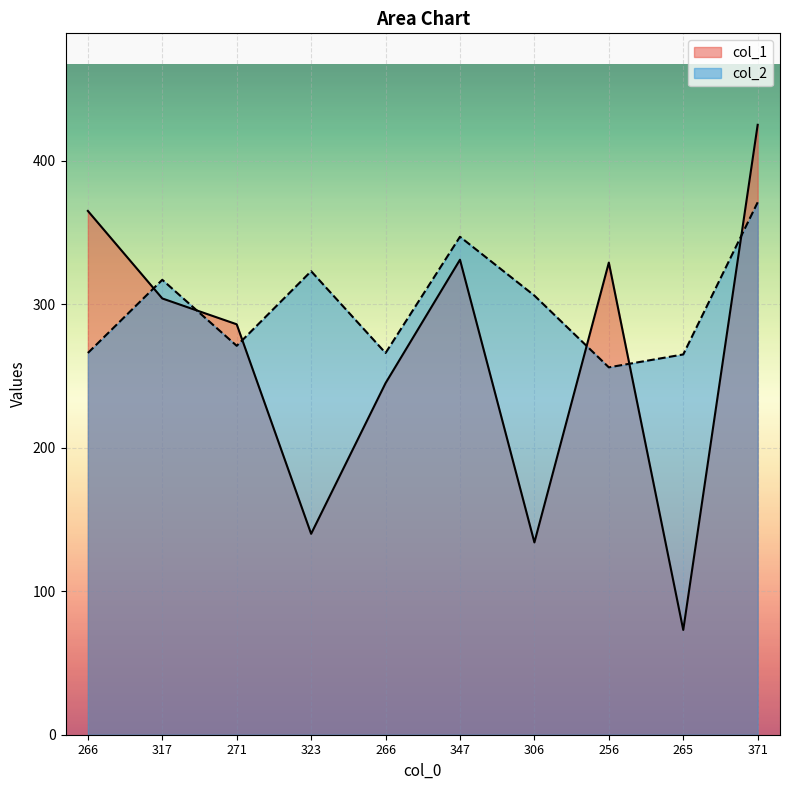

What is the smallest value displayed?

73